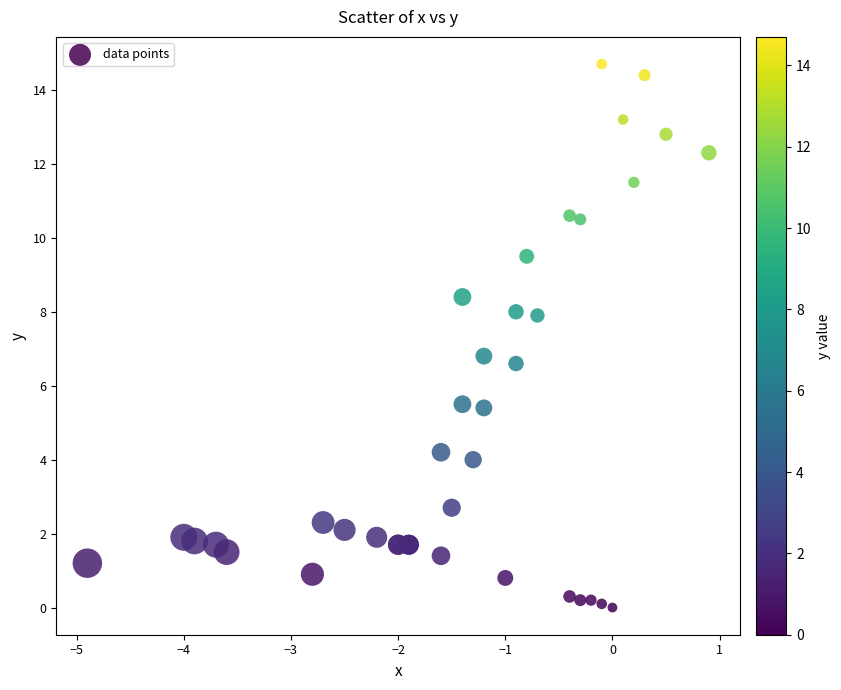

What Y value in the scatter plot is closest to 7?

6.8